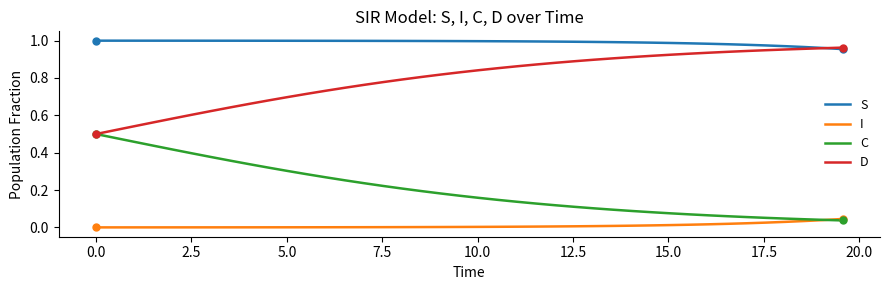

True or false: S and I intersect in this chart.

False